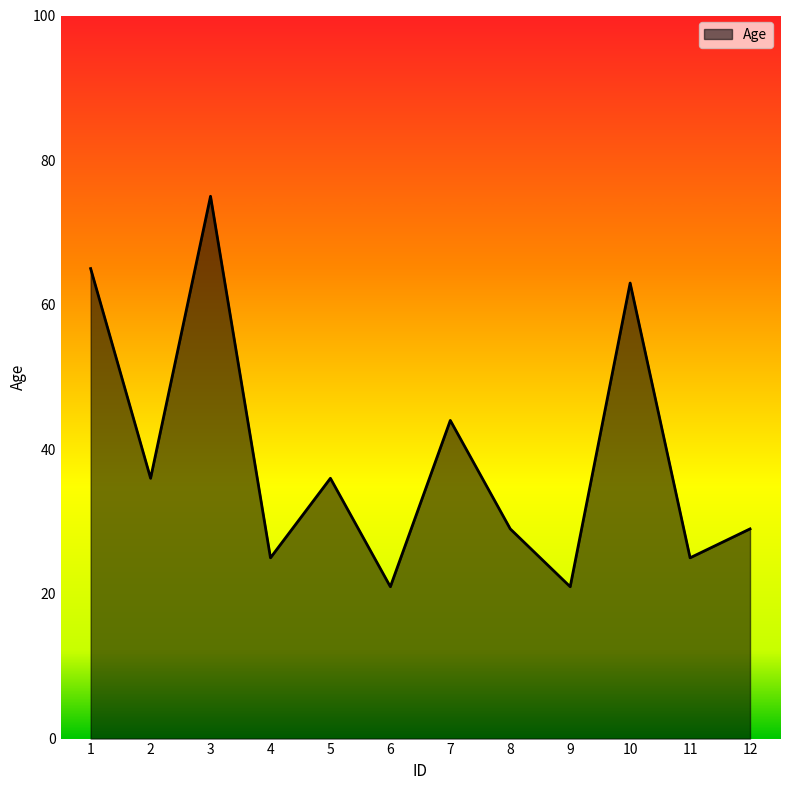

How many lines are shown in the chart?

1